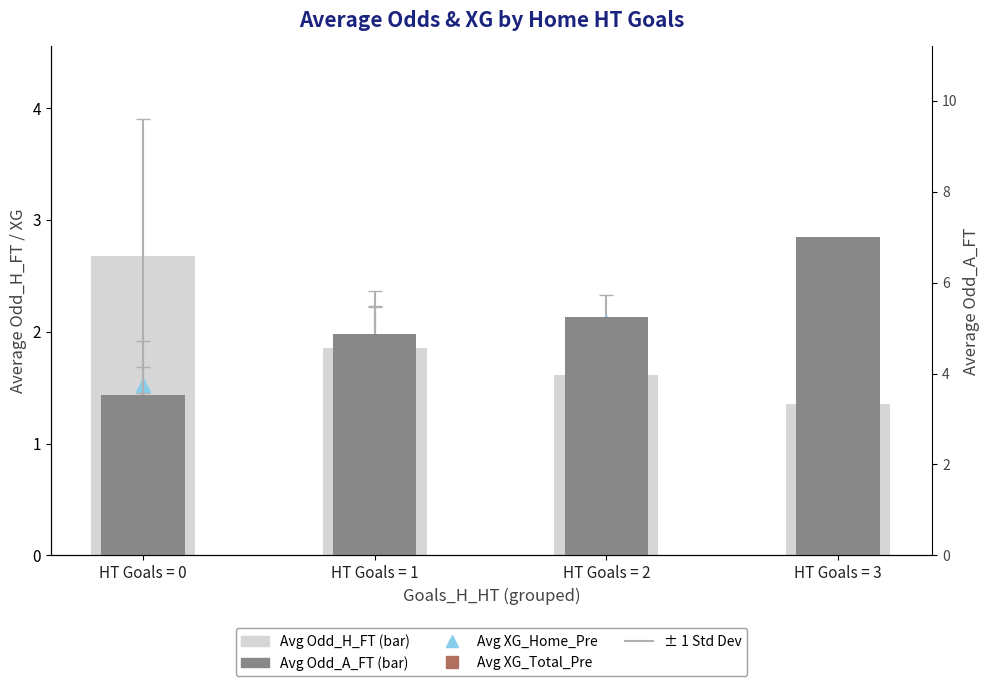

At which label does Avg Odd_A_FT reach its peak?

HT Goals = 3